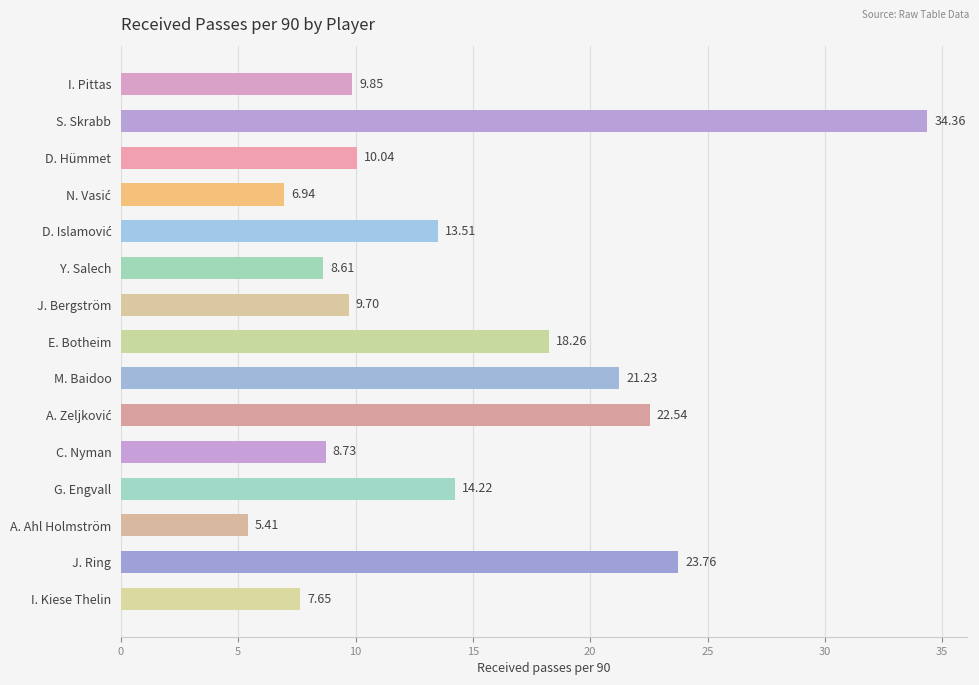

What is the change in value from S. Skrabb to E. Botheim?

-16.1